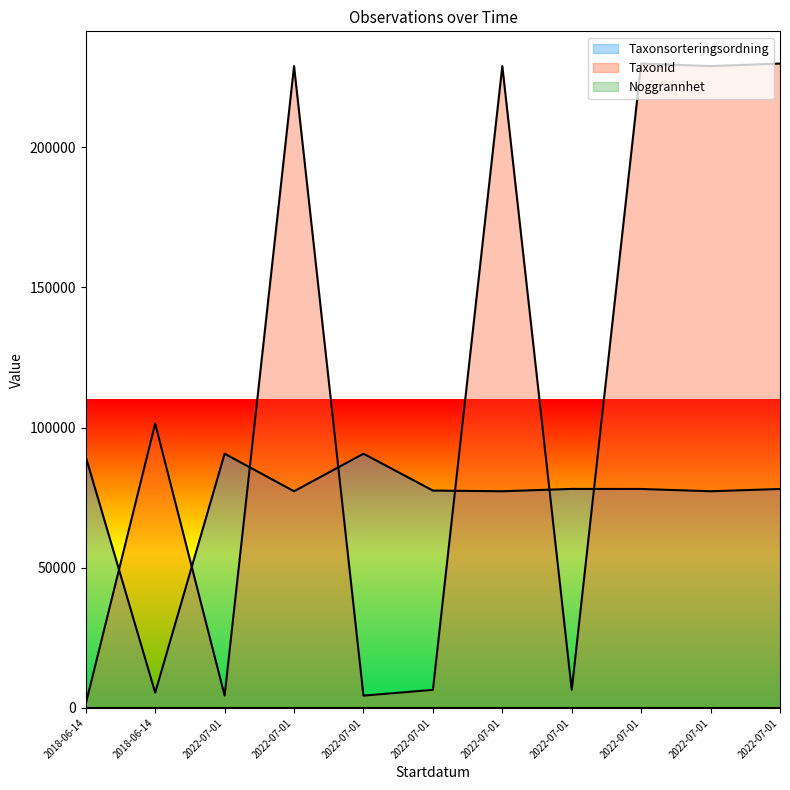

How many data points in Taxonsorteringsordning are above 78072?

4